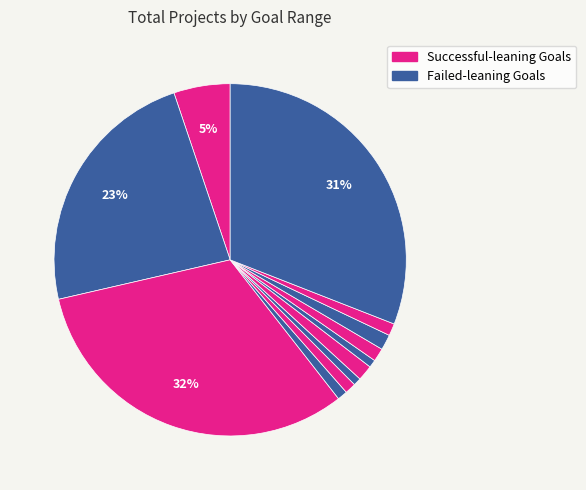

Is there a majority slice in this chart?

No